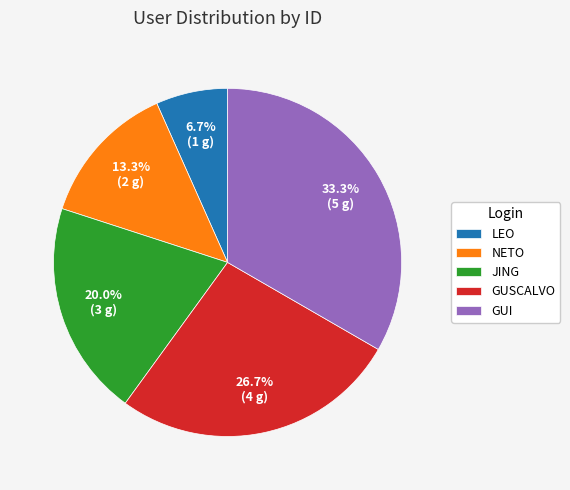

Rank the categories by value from lowest to highest.

LEO, NETO, JING, GUSCALVO, GUI